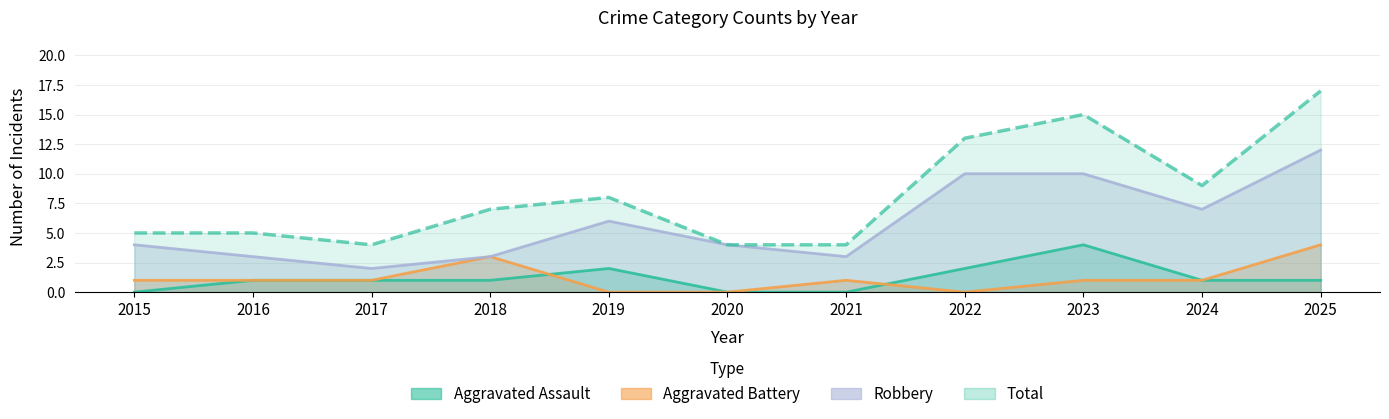

At which label is Aggravated Assault closest to 2?

2019